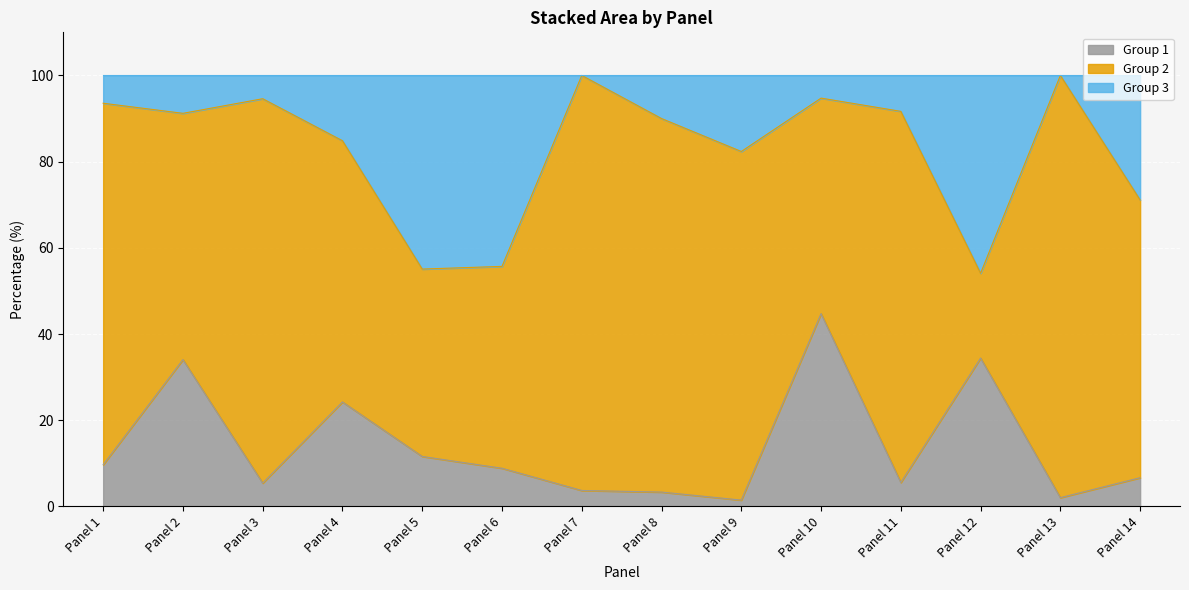

Which category has the highest value across all series?

Panel 7